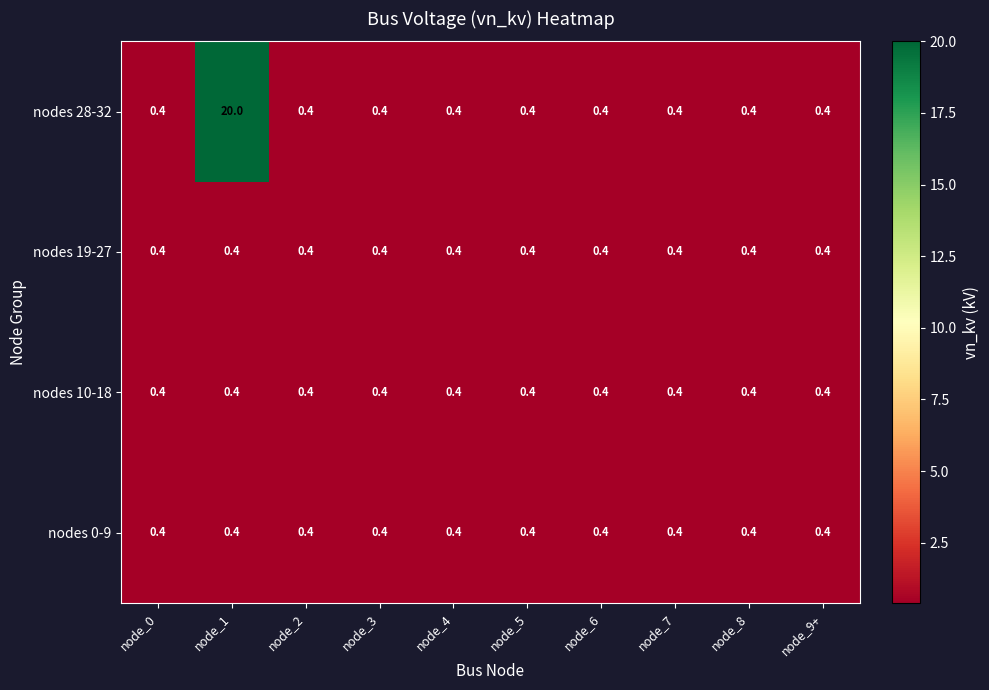

Which series has the widest spread of values?

nodes 28-32